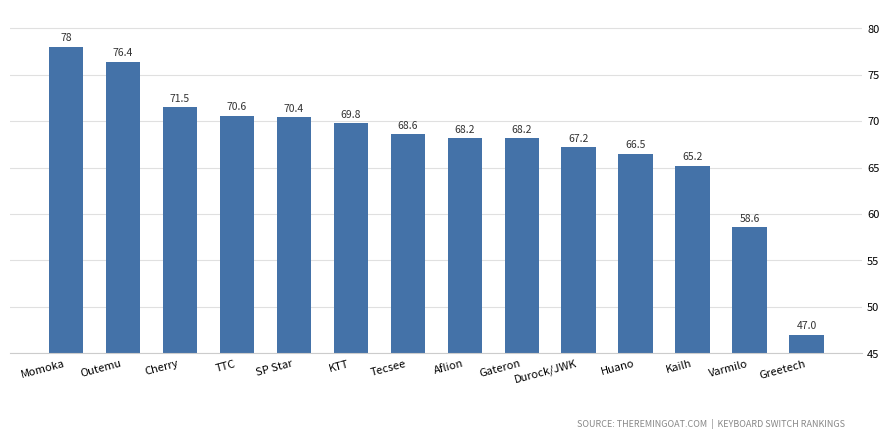

Where does the data first go above 68?

Momoka